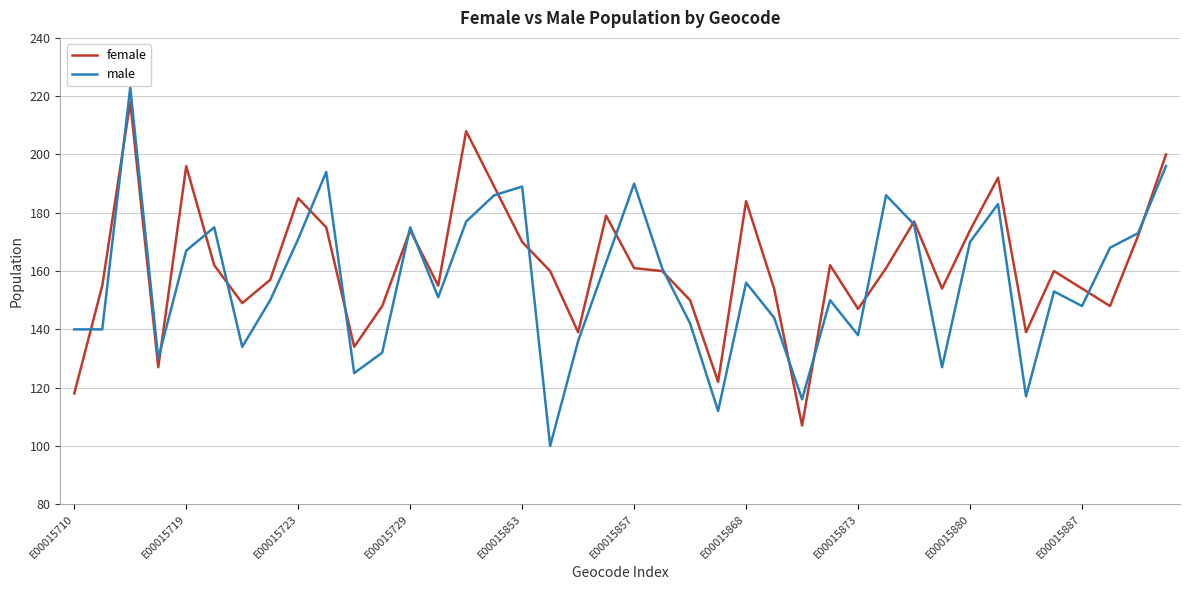

At how many categories does at least one series exceed 138?

36